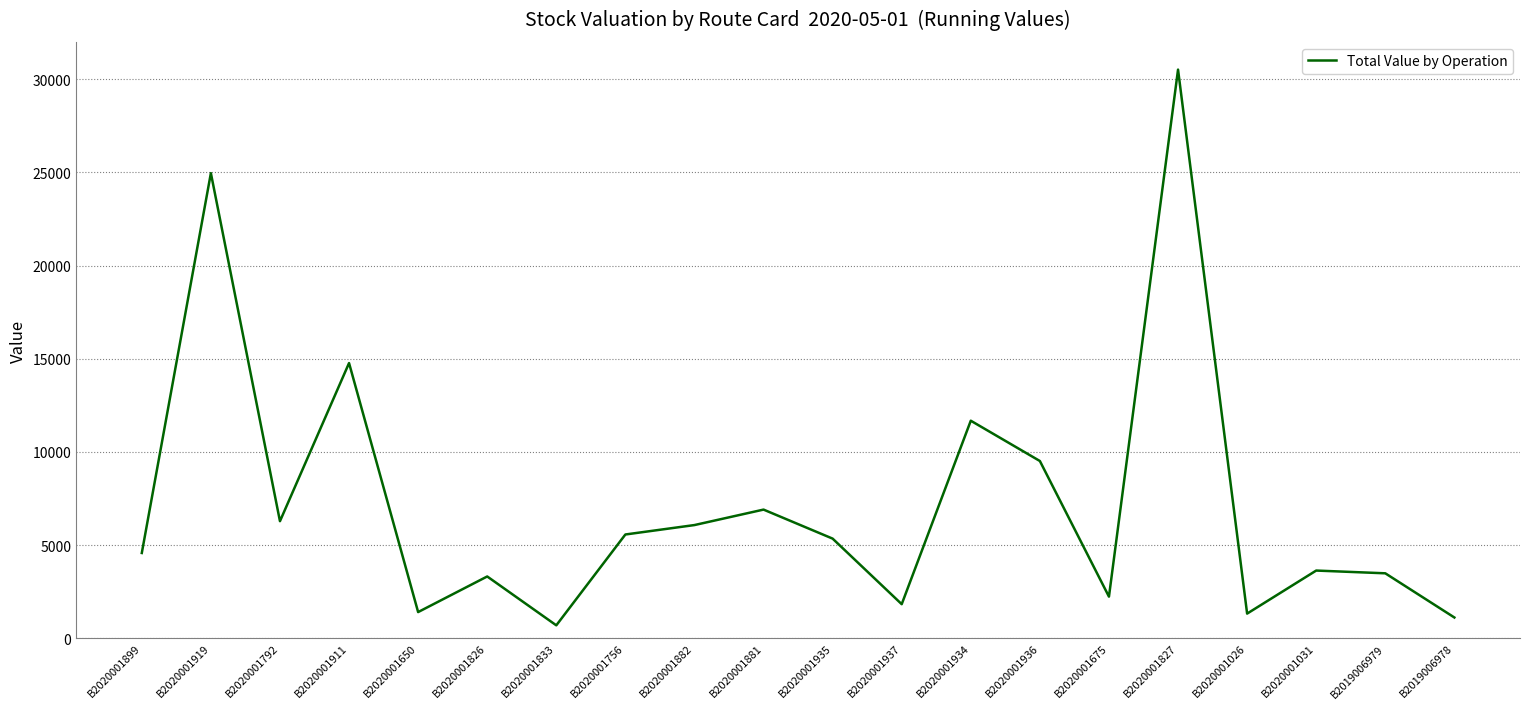

What is the smallest value displayed?

690.4